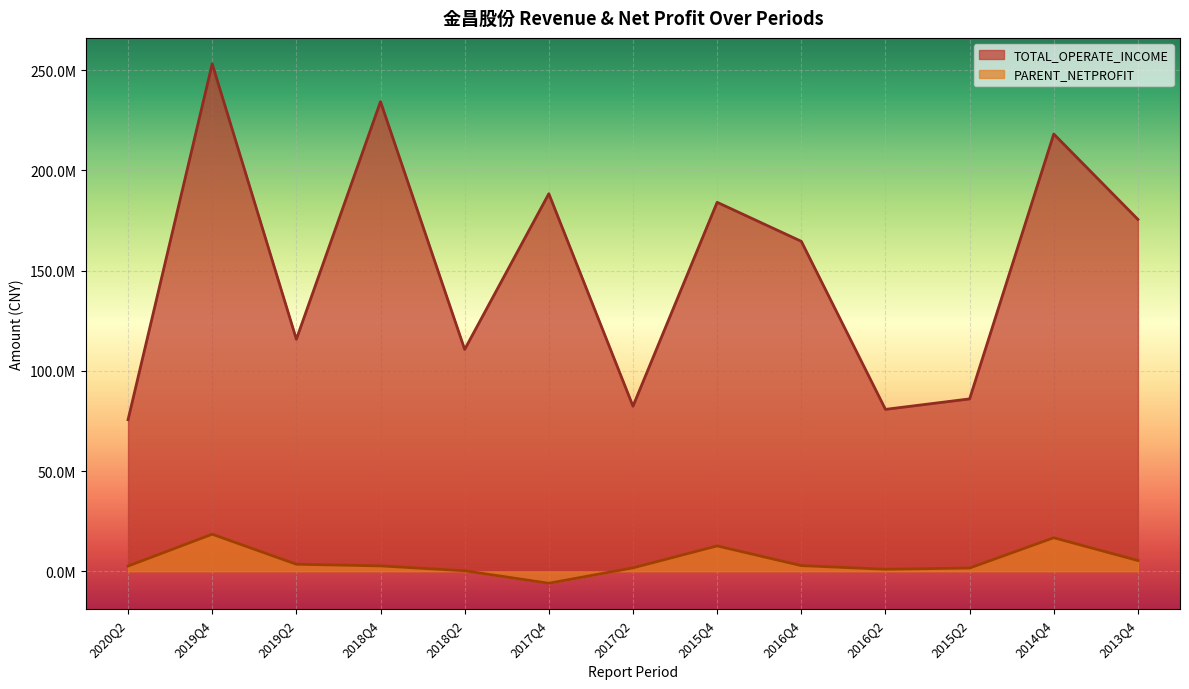

How many categories are shown in the chart?

13